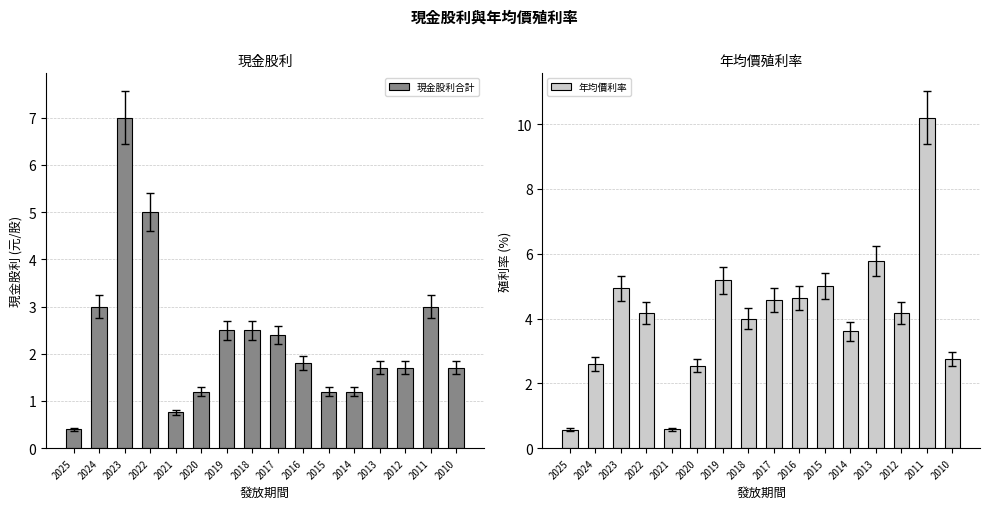

How many categories are shown in the chart?

16